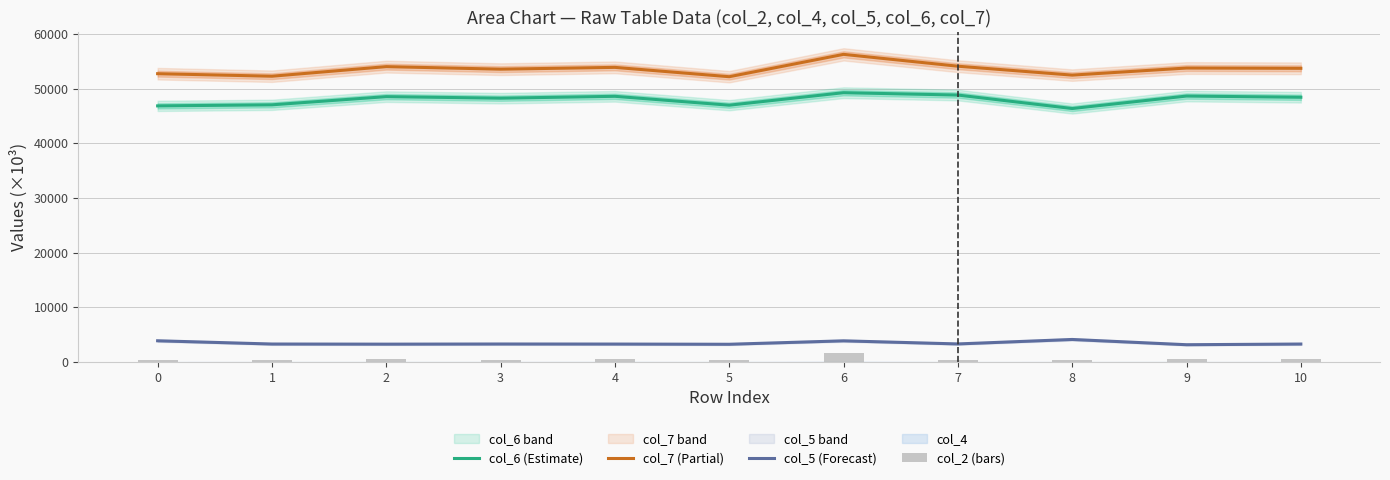

What is the sum of the col_7 (Partial) values at 10 and 2?

107705.0